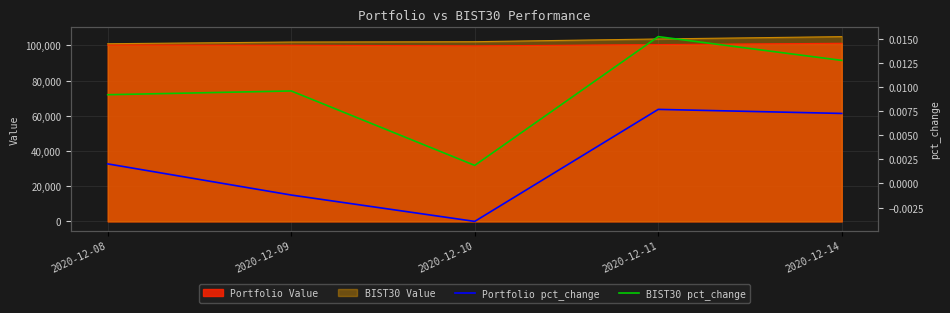

True or false: Portfolio pct_change and BIST30 pct_change cross at least once.

False